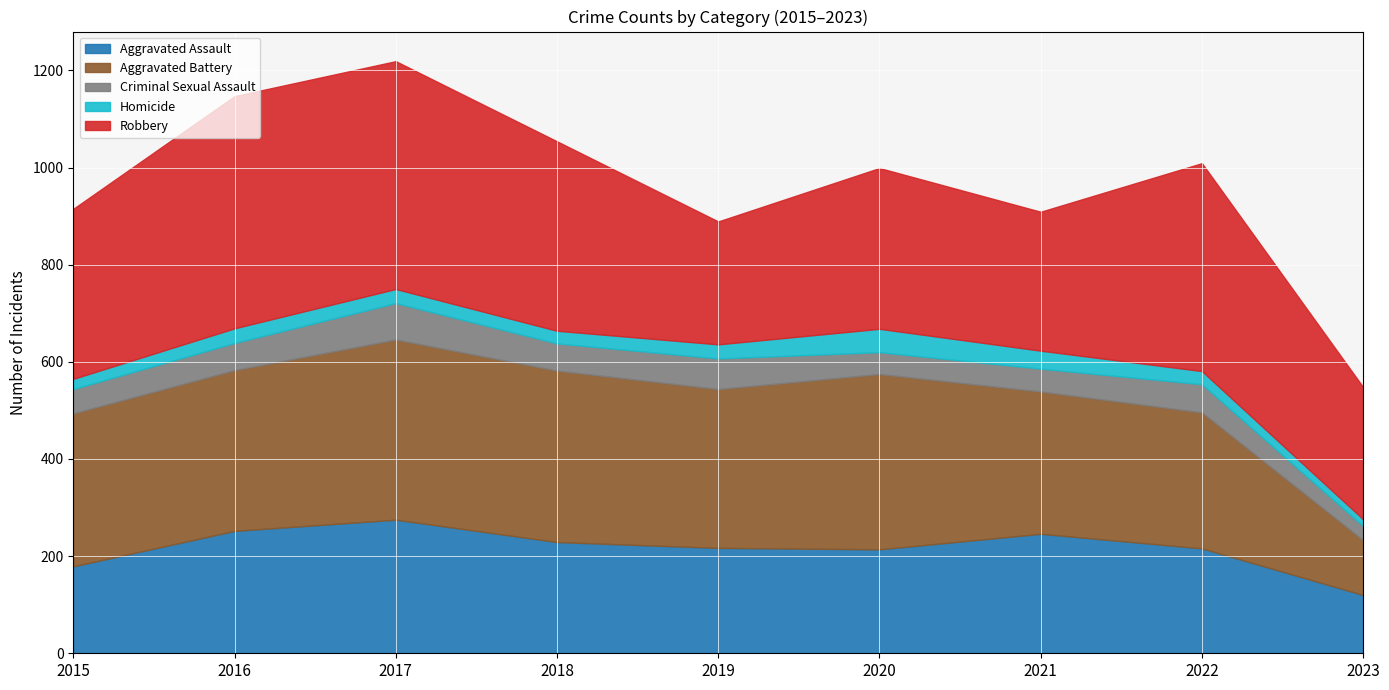

Count the number of categories in the chart.

9